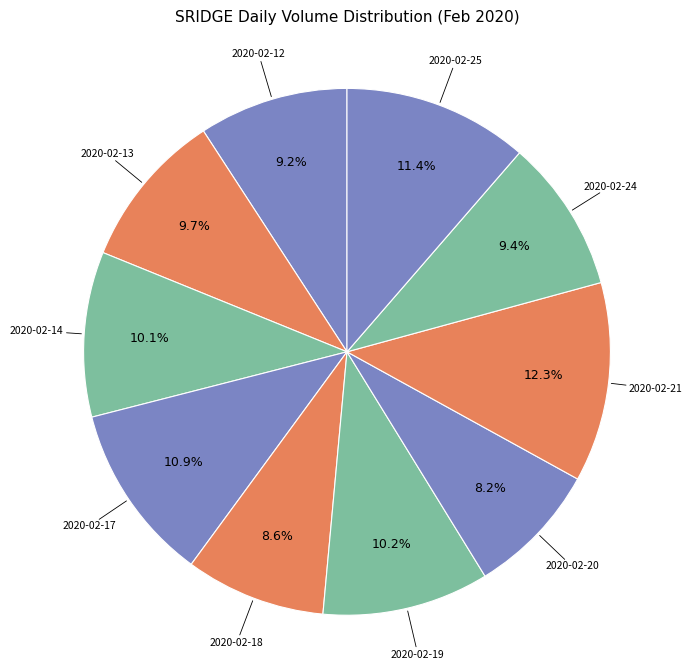

Which category has the biggest portion of the pie?

2020-02-21